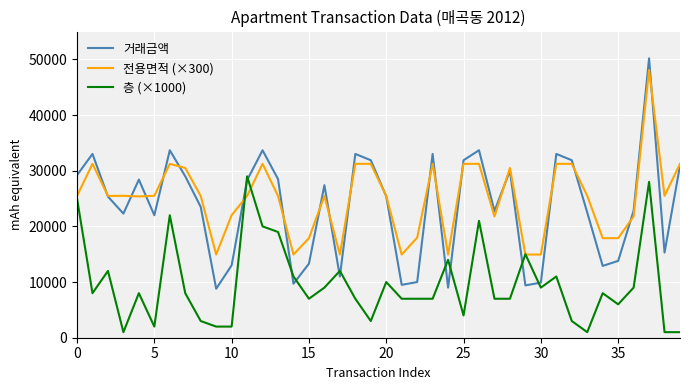

Which series has the largest range (max minus min)?

거래금액